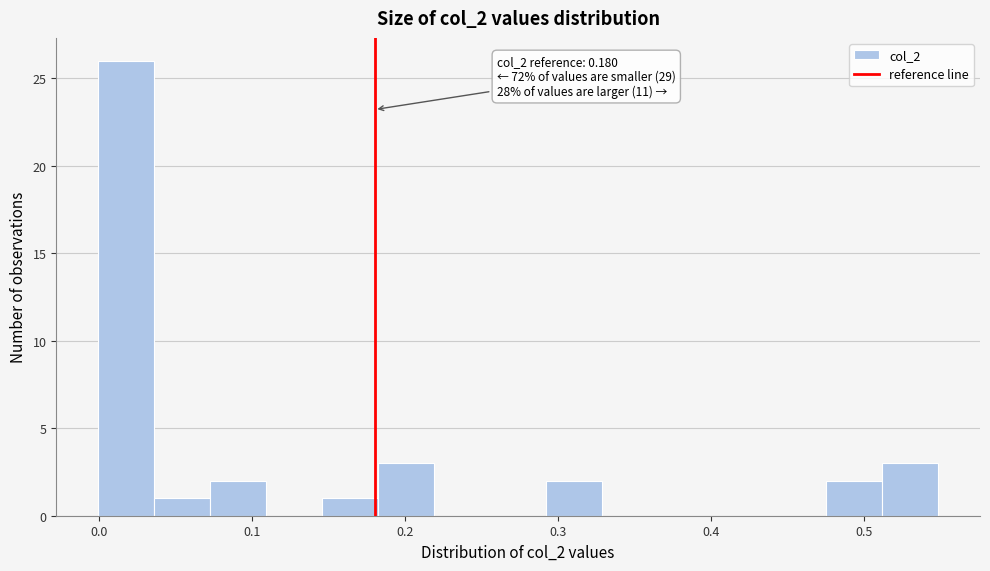

Read against the x-axis, roughly where is the centre of the tallest bar?

0.02